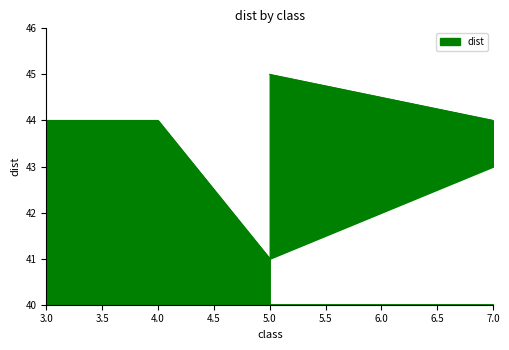

What is the sum of the values at 5 and 7?

85